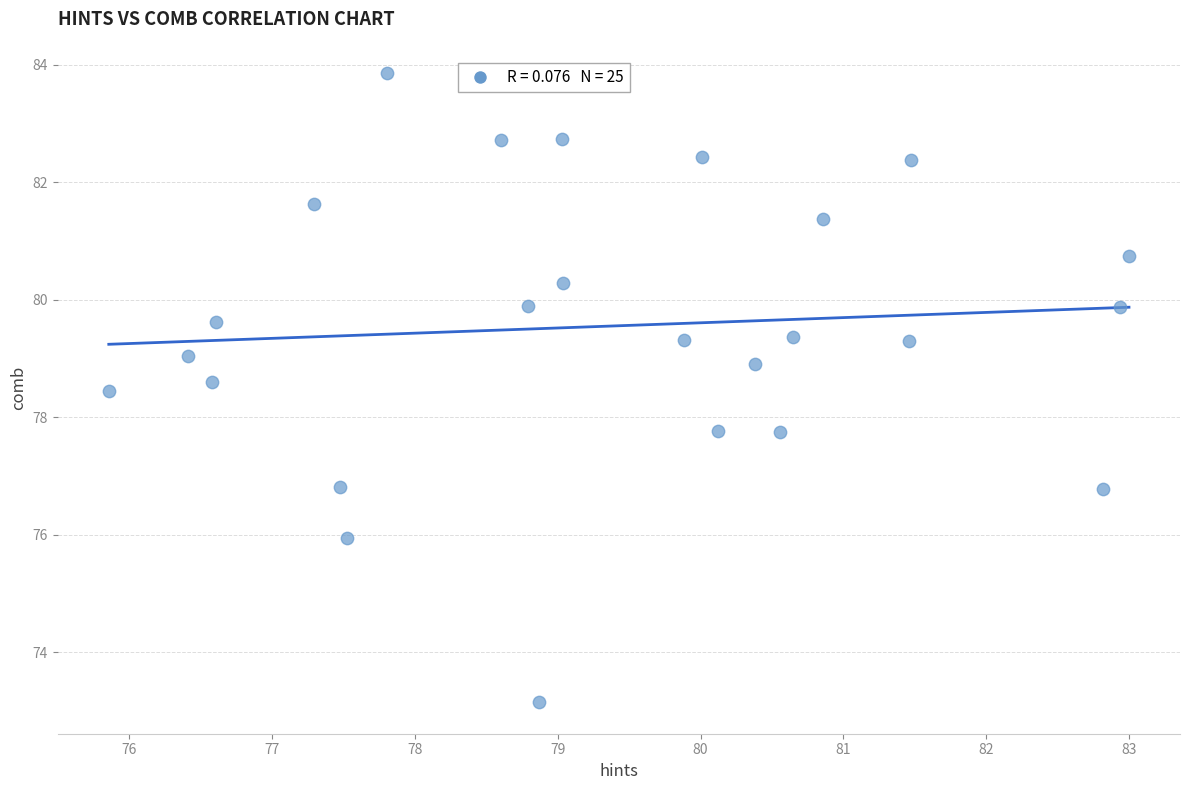

What is the range of X values (max minus min)?

7.1